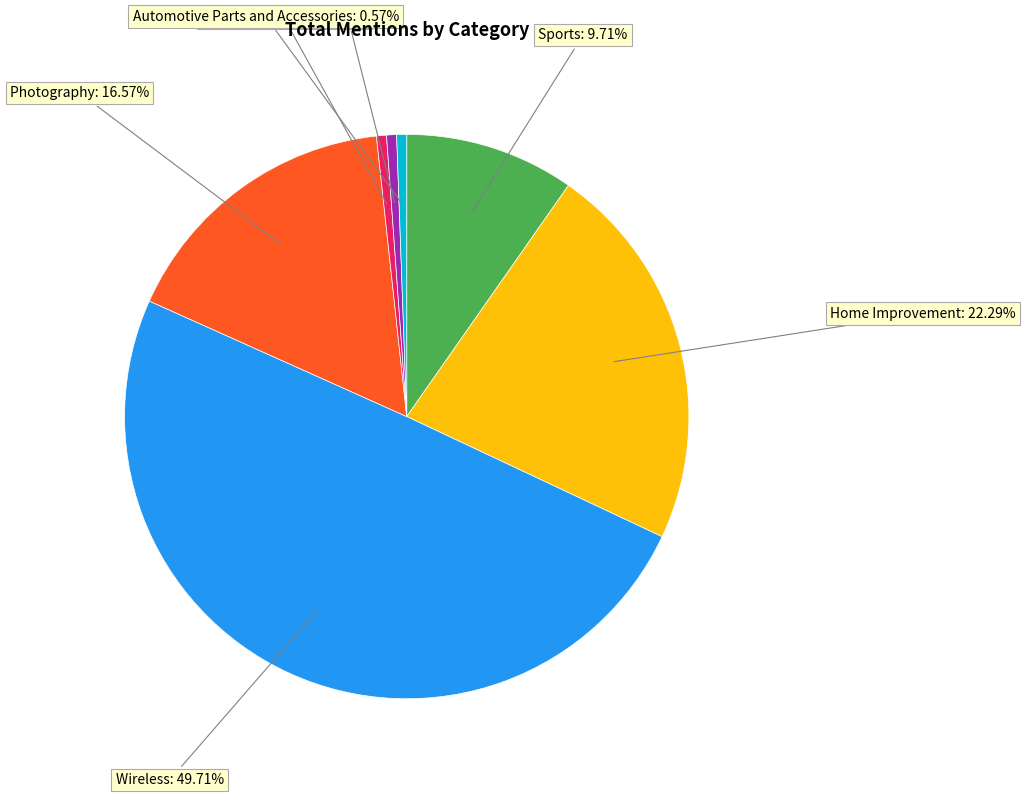

Is Health and Beauty the majority of the pie?

No